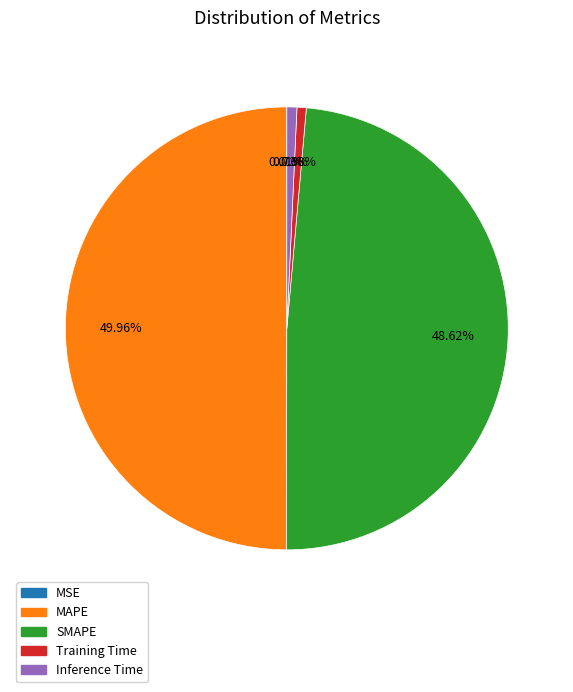

What percentage is the Inference Time slice, to the nearest percent?

1%